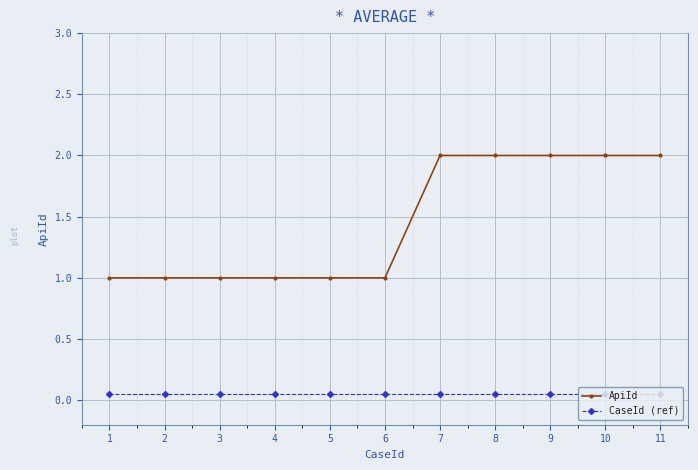

Which series has the largest total across all categories?

ApiId